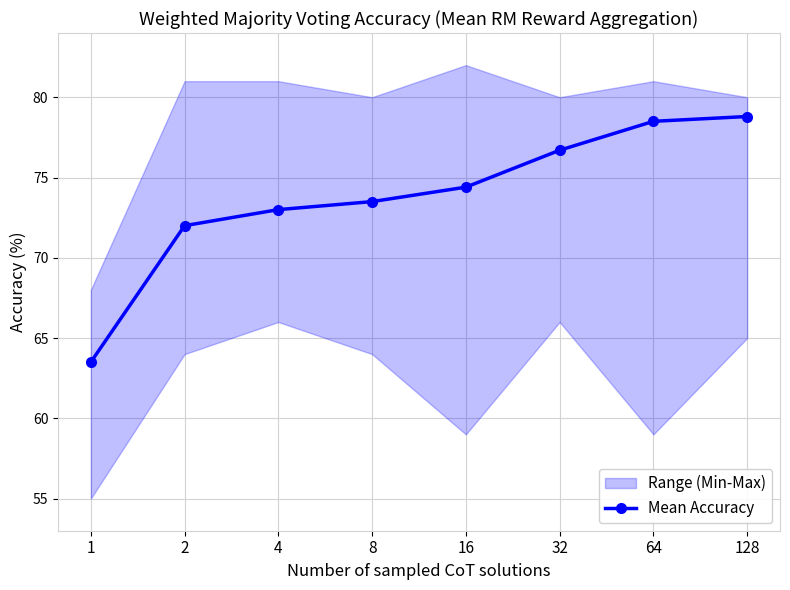

Rank the categories by value from lowest to highest.

1, 2, 4, 8, 16, 32, 64, 128